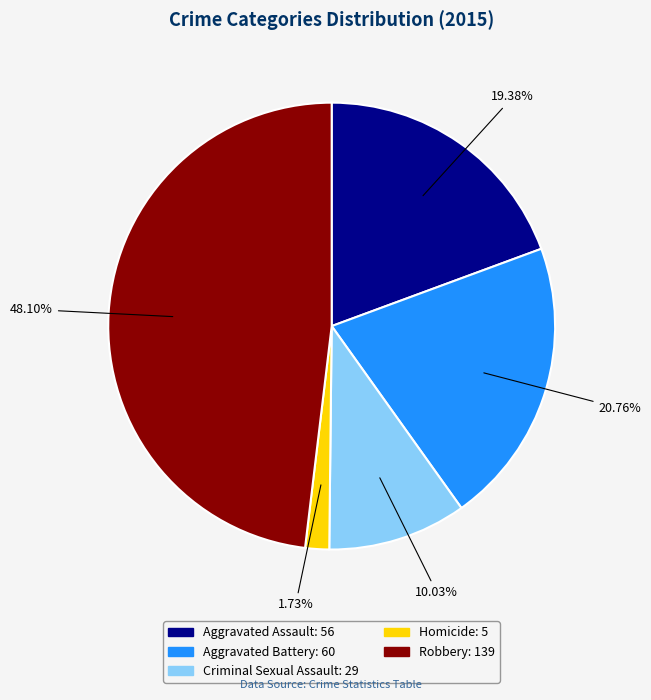

Is it true that Aggravated Assault is 12% of the pie?

False